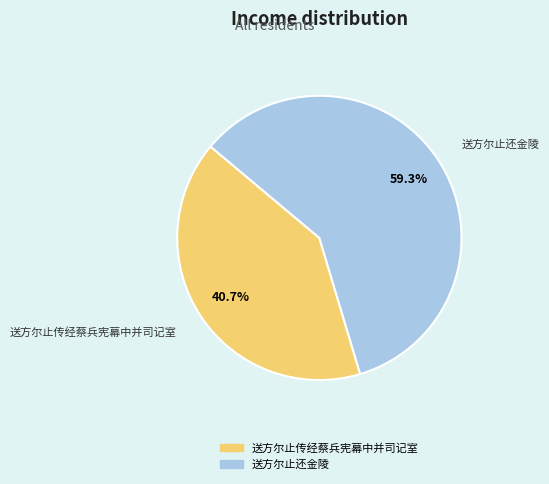

Do 送方尔止还金陵 and 送方尔止传经蔡兵宪幕中并司记室 together represent more than half of the pie?

Yes